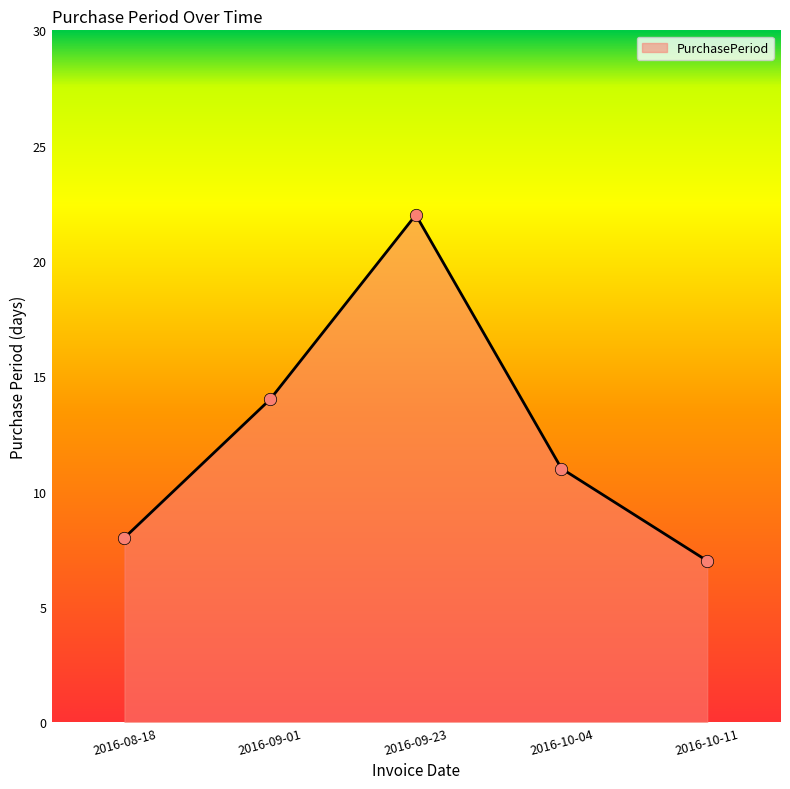

What is the change in value from 2016-09-01 to 2016-10-11?

-7